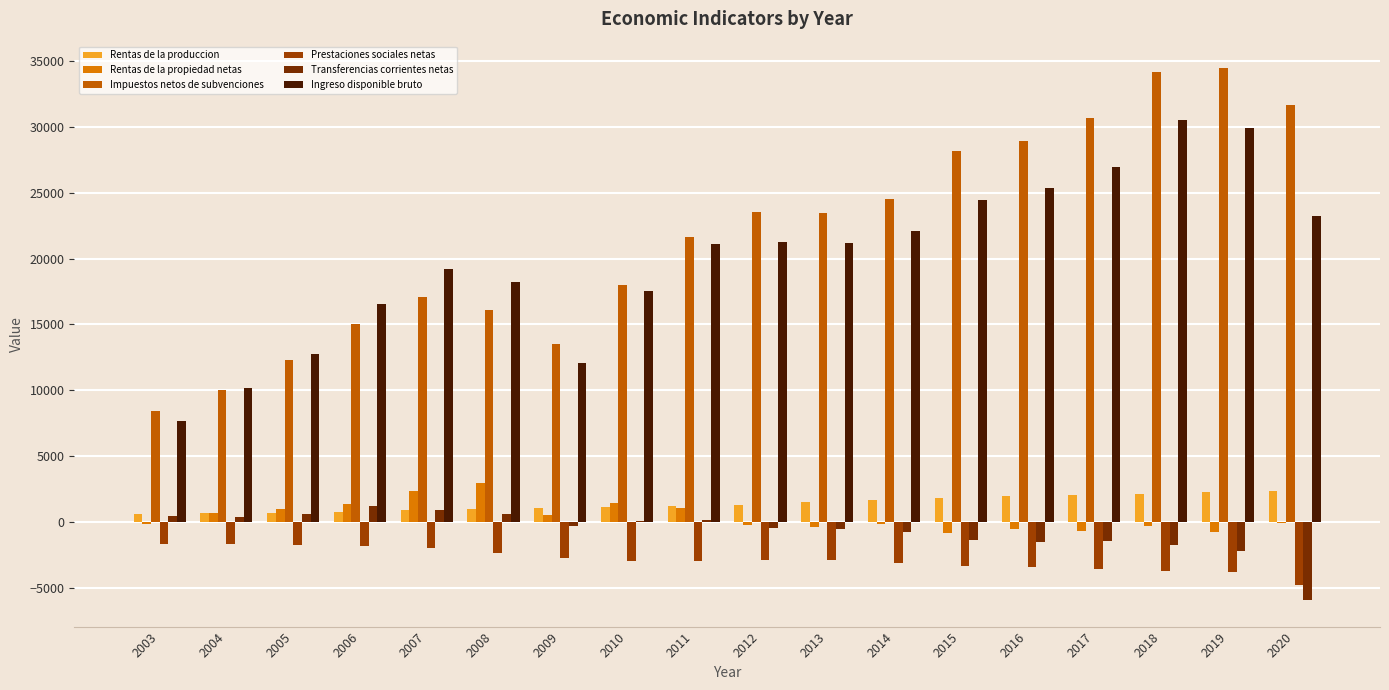

The Prestaciones sociales netas series shows -3125 at 2014. True or false?

True